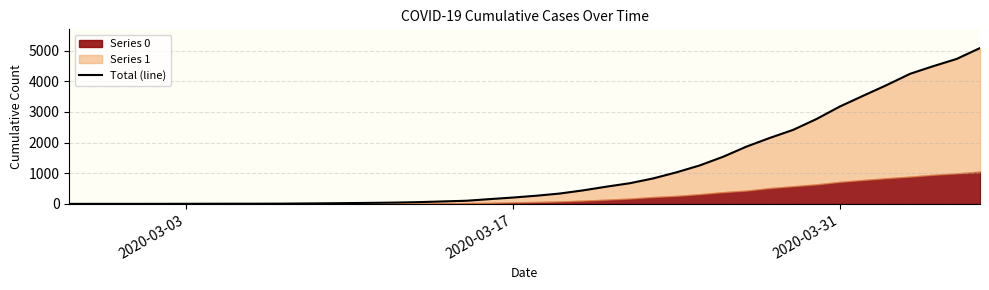

Reading right to left, extract all data points from this chart.

5082	4727	4492	4241	3874	3528	3177	2770	2416	2153	1870	1539	1257	1031	832	676	564	443	340	269	210	158	105	83	61	46	37	29	22	16	11	9	9	8	6	5	4	4	4	3